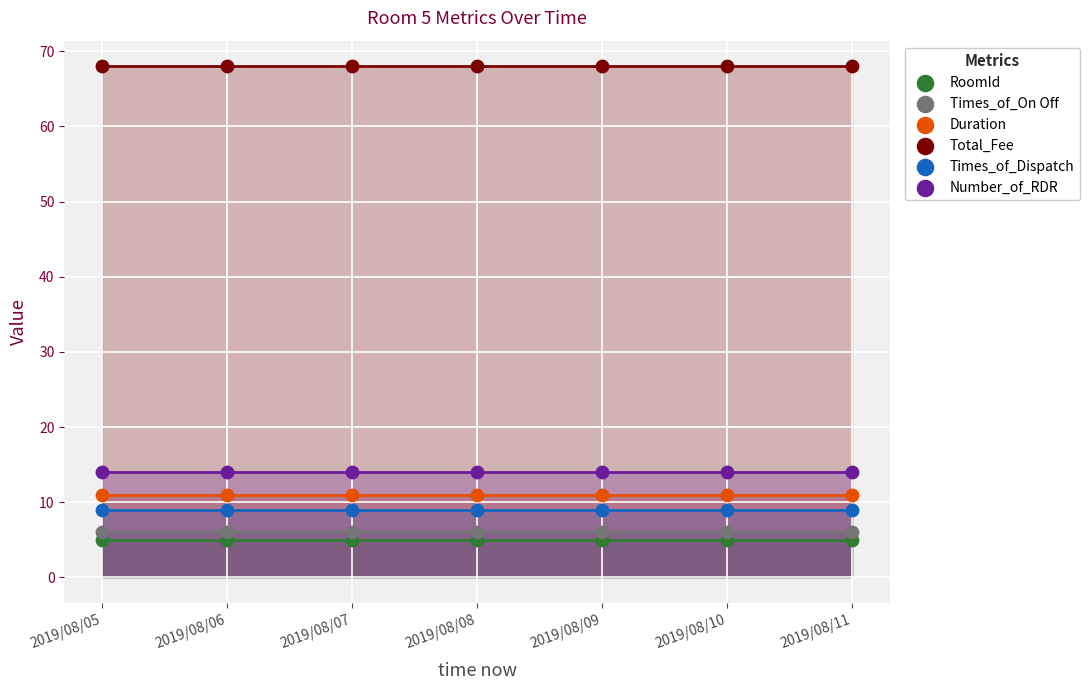

Which series reaches the minimum Y coordinate?

RoomId